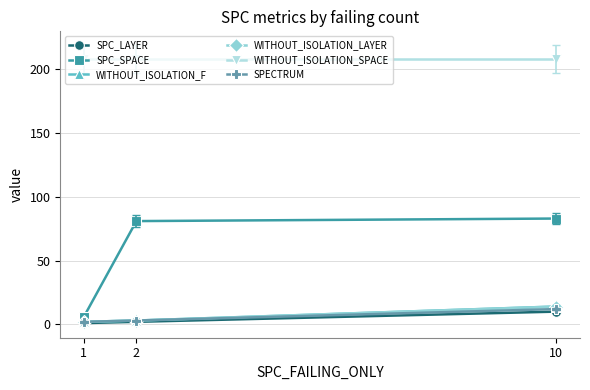

Is this an area chart (filled region under the line)?

No